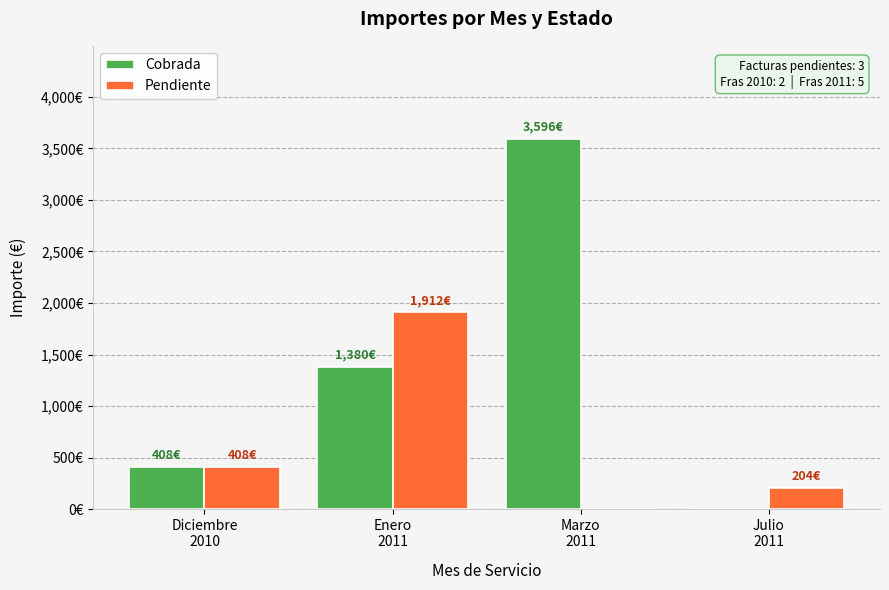

The Cobrada series shows 649.9 at Diciembre
2010. True or false?

False